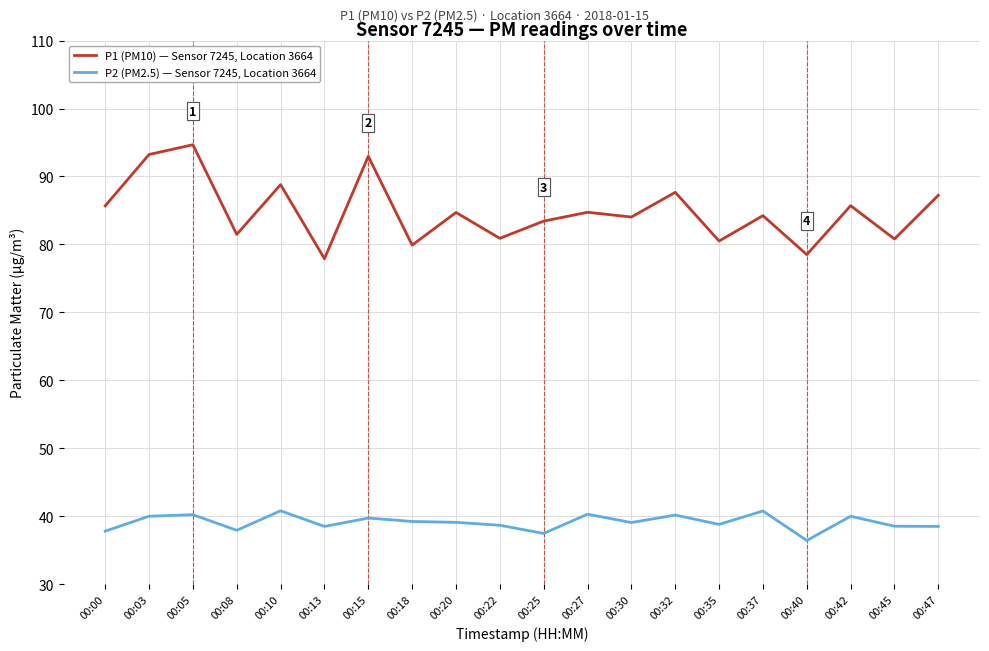

What is the smallest value displayed?

36.4